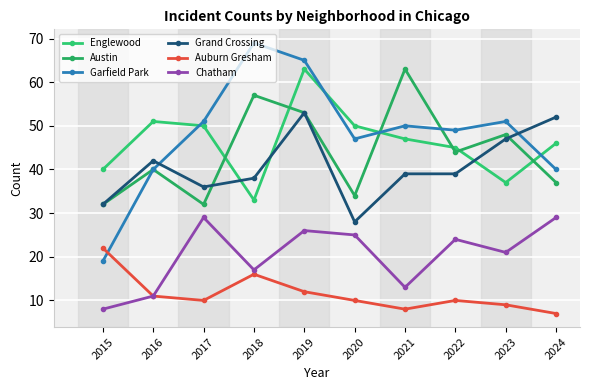

True or false: Garfield Park and Chatham cross at least once.

False